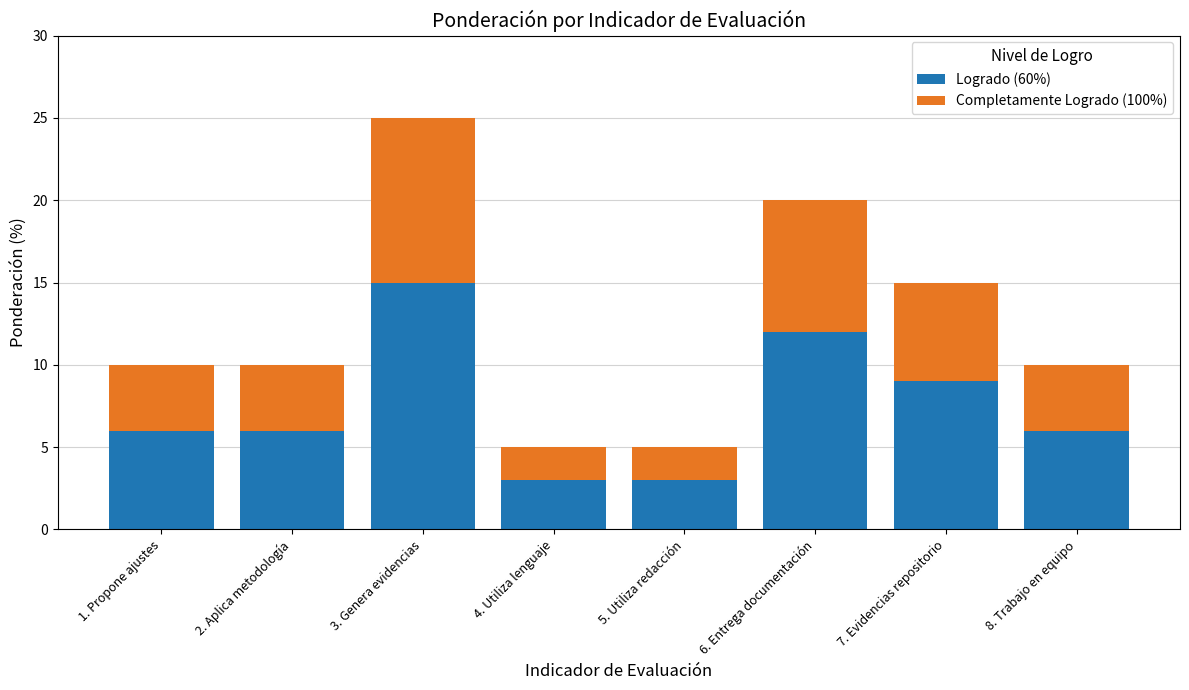

At which category is the sum across all series the highest?

3. Genera evidencias